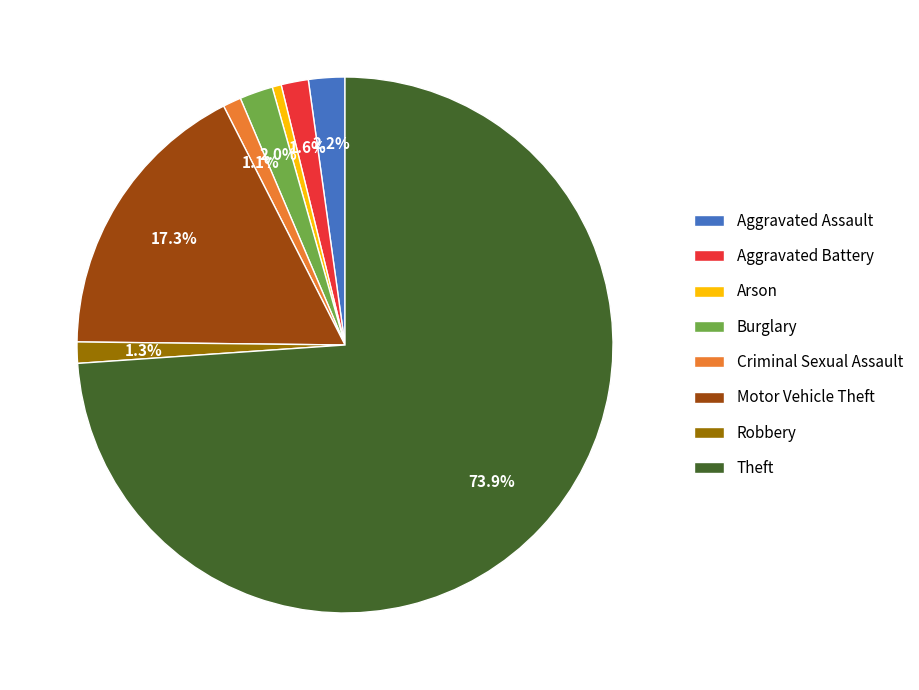

Combined, what portion of the pie is Robbery and Aggravated Battery?

2.9%